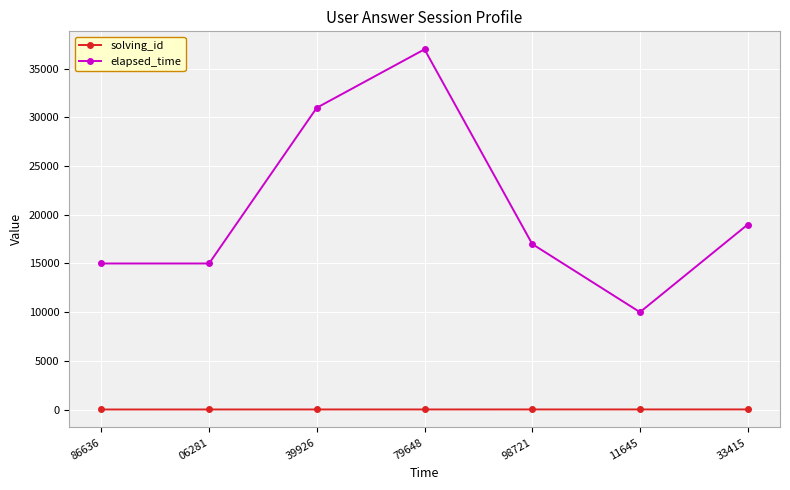

True or false: solving_id has a value of 3 at 39926.

True